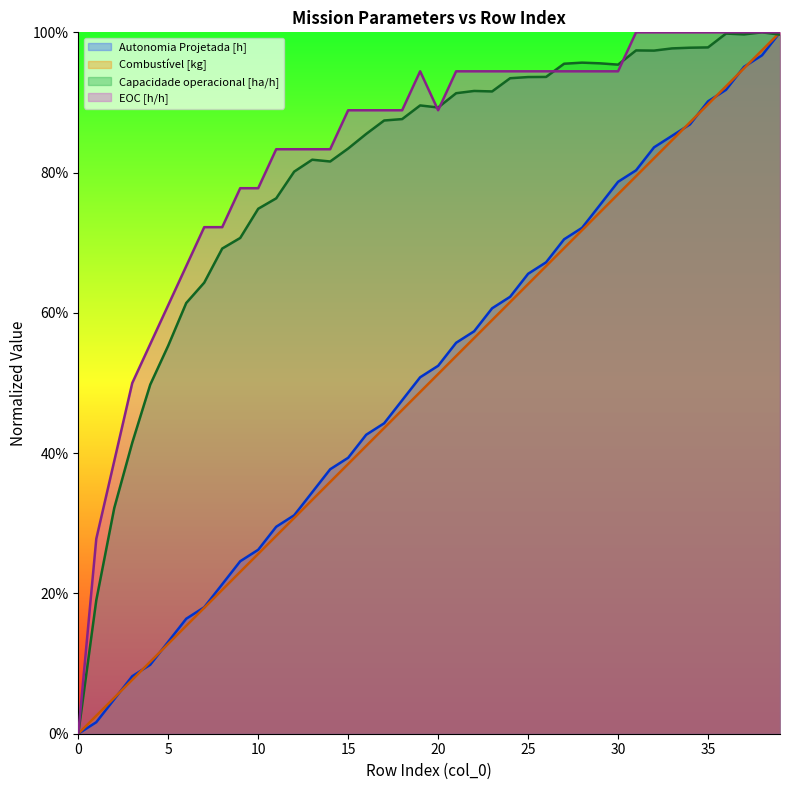

Does the chart have visible grid lines?

No